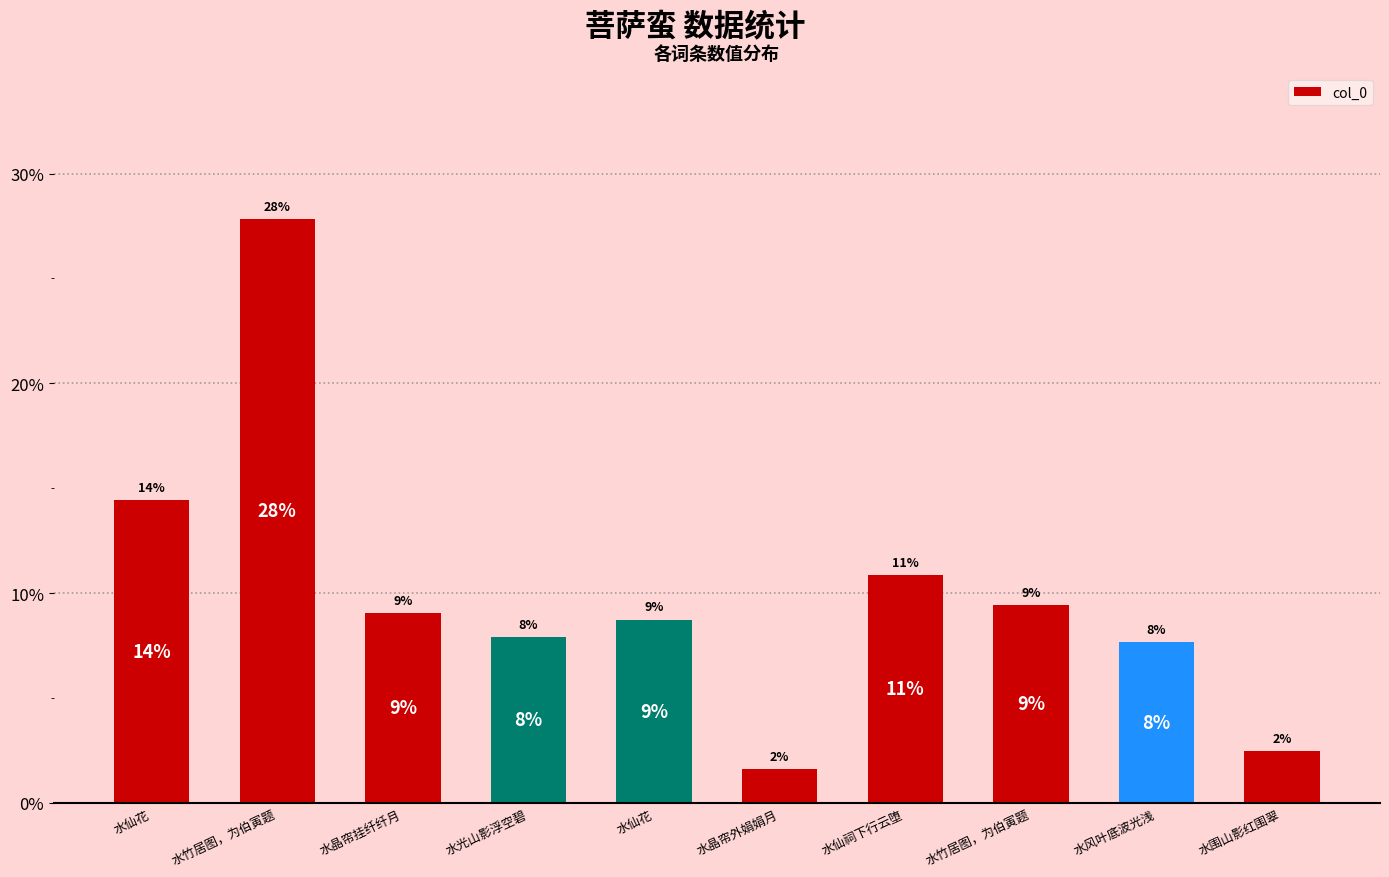

Which category has the lowest value across all series?

水晶帘外娟娟月